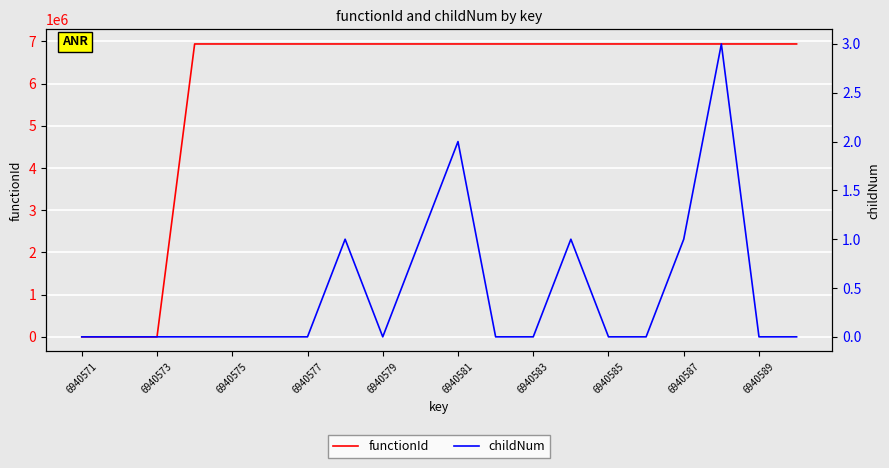

True or false: functionId has a value of 6940572 at 13.

True